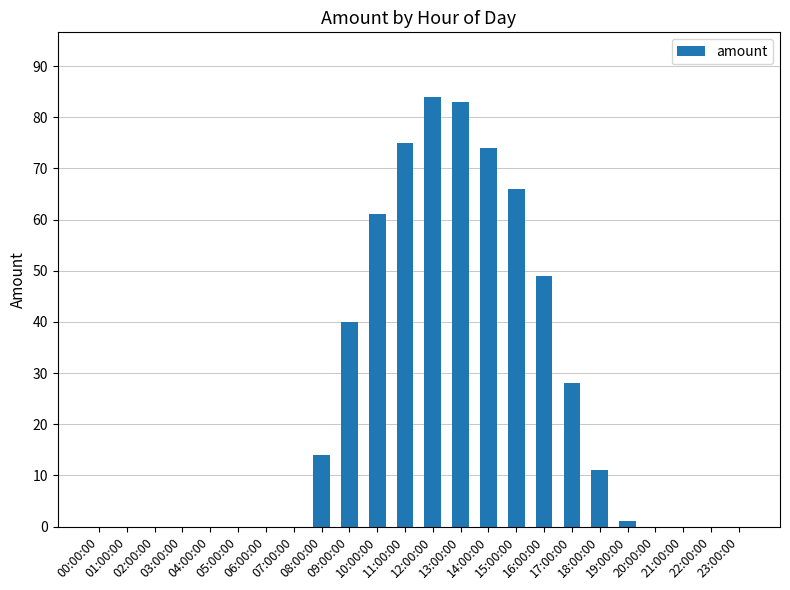

True or false: the data shows 66 at 15:00:00.

True